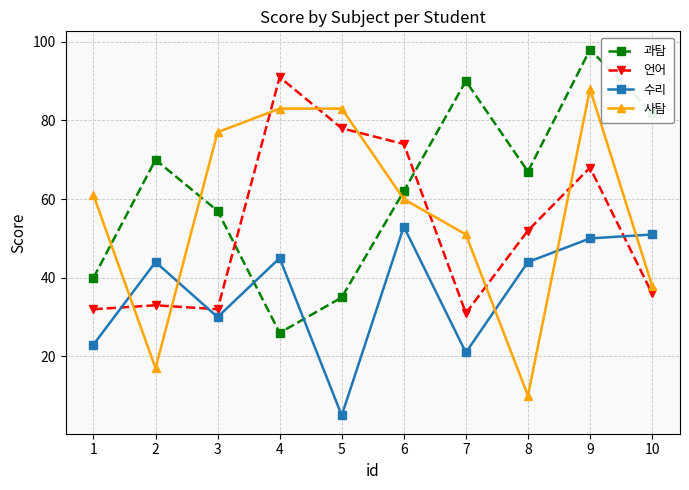

True or false: 수리 has more than 1 interior local peaks.

True